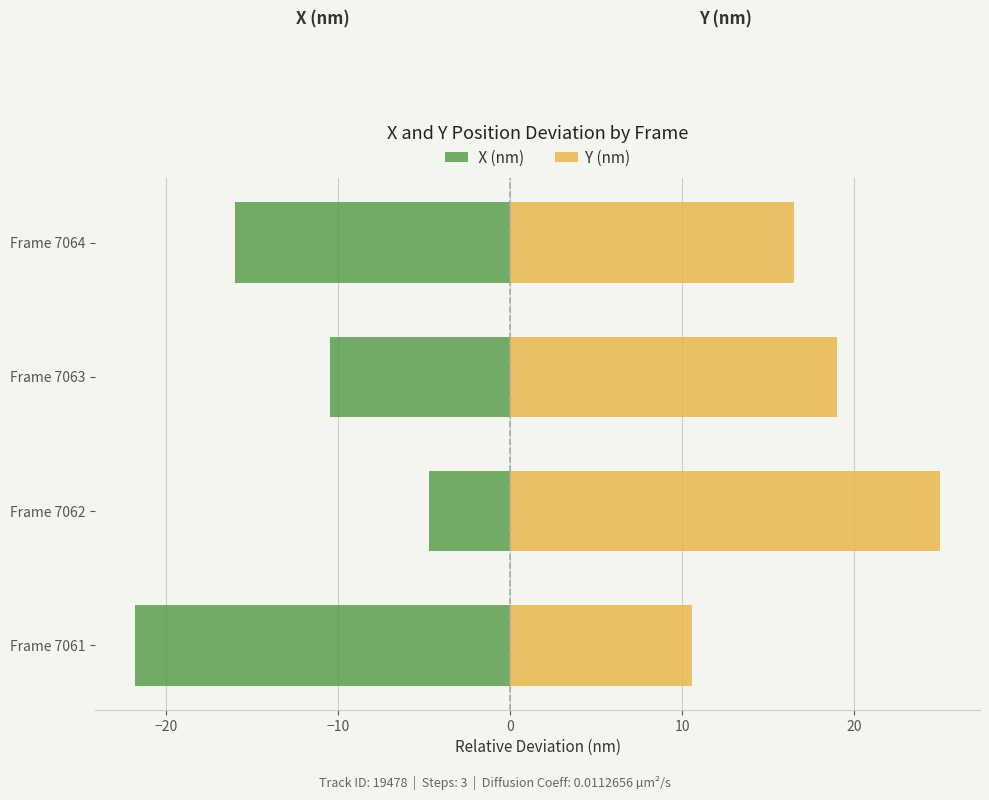

Between Frame 7063 and Frame 7062, which is larger?

Frame 7062